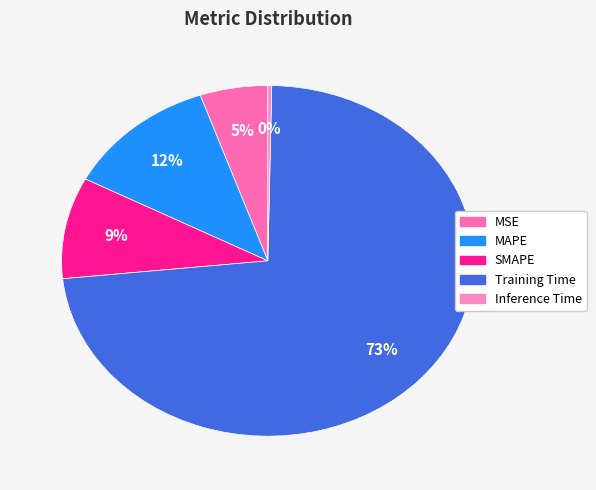

To the nearest percent, what percentage of the pie is SMAPE?

9%